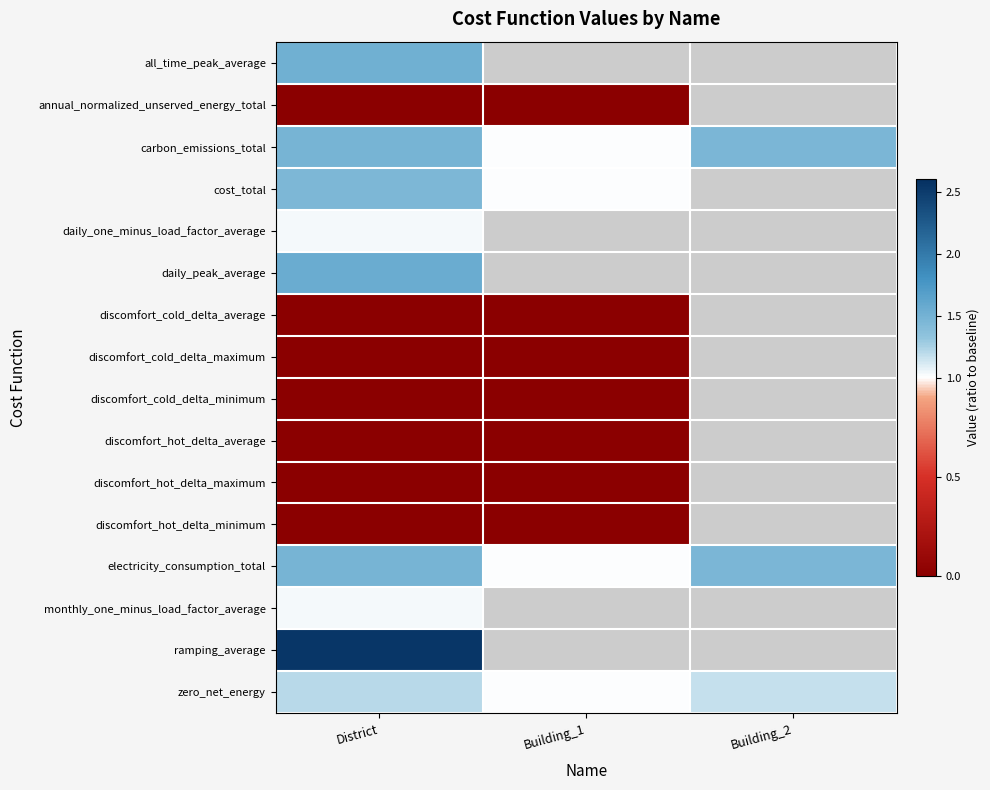

At which category does the chart reach its minimum across all series?

District